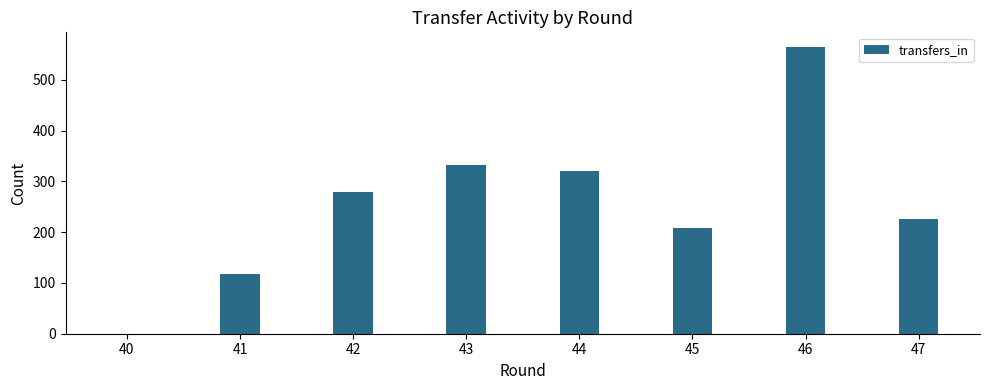

Reading right to left, what are all the values shown in this chart?

225	565	208	320	333	278	117	0